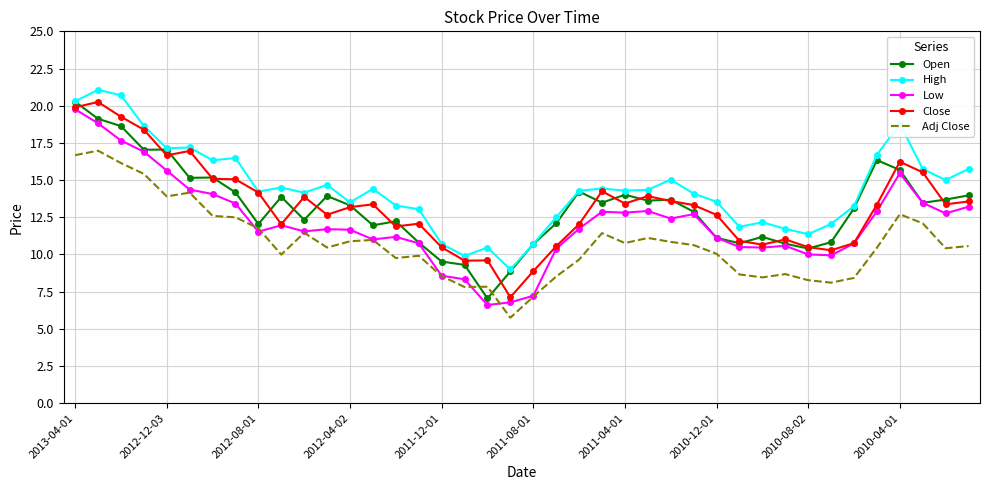

Which series has the largest total across all categories?

High